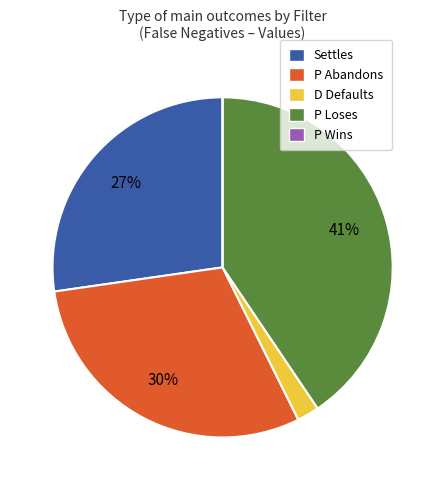

To the nearest percent, what is the difference between the largest and smallest slice percentages?

41%